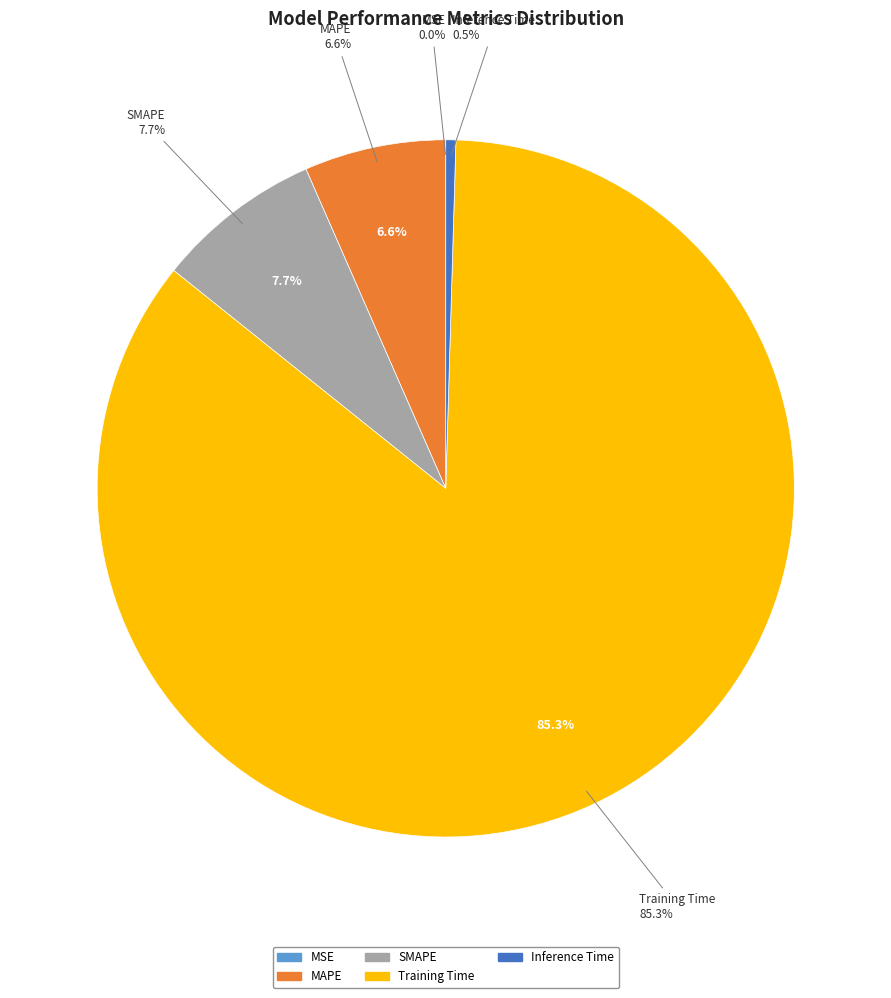

Does MAPE represent more than half of the total?

No